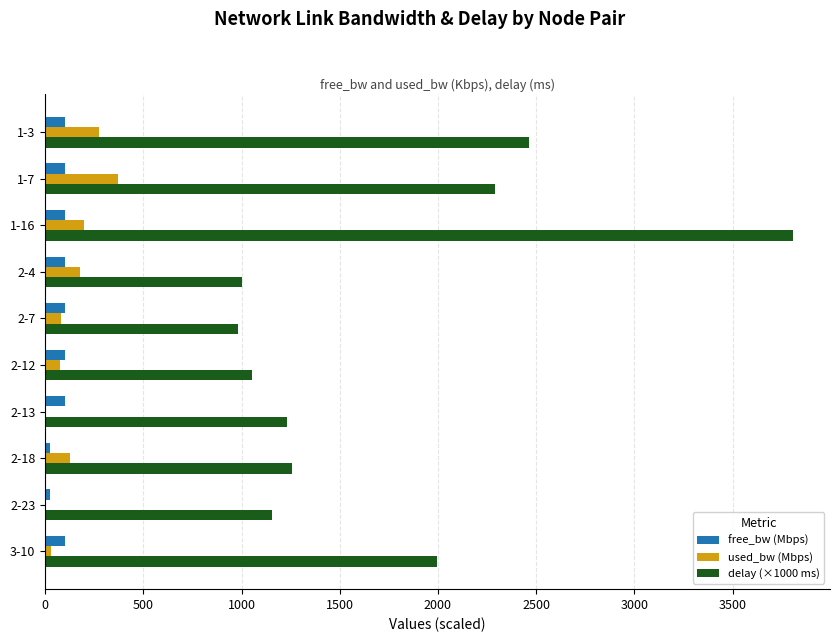

What is the total value across all series at 1-3?

2837.3